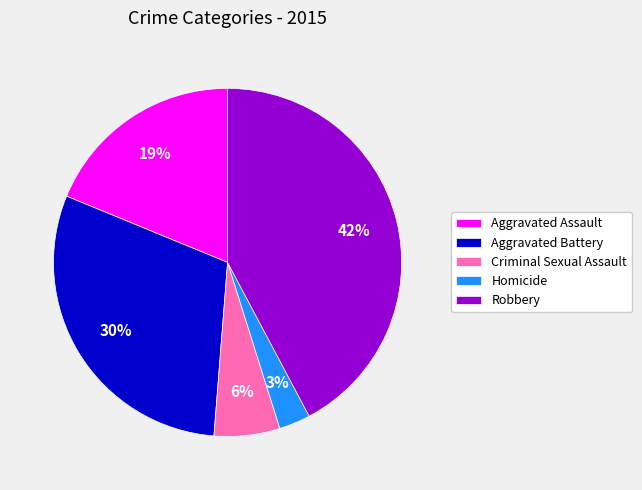

How many segments does this pie chart have?

5